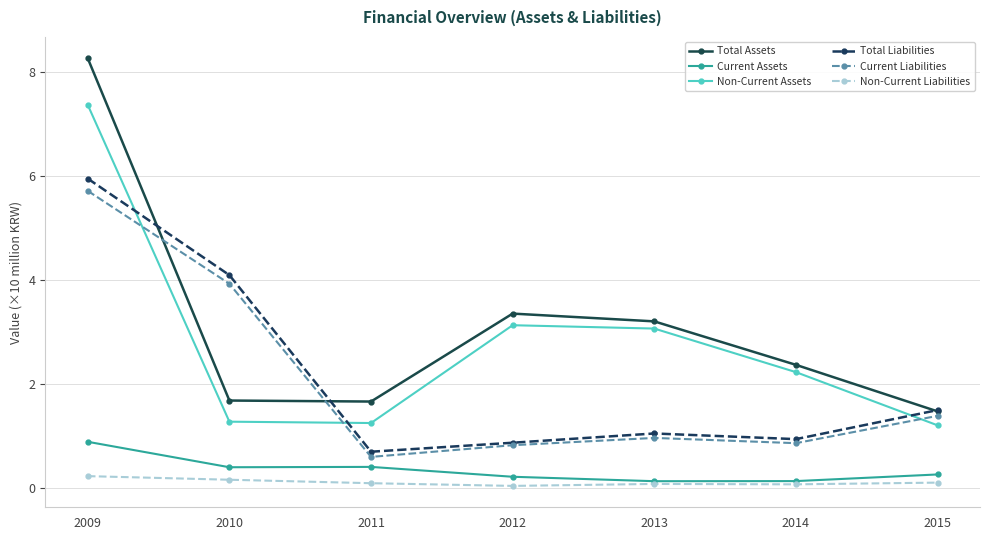

What is the value of the Total Liabilities point at the 6th from the left?

0.9